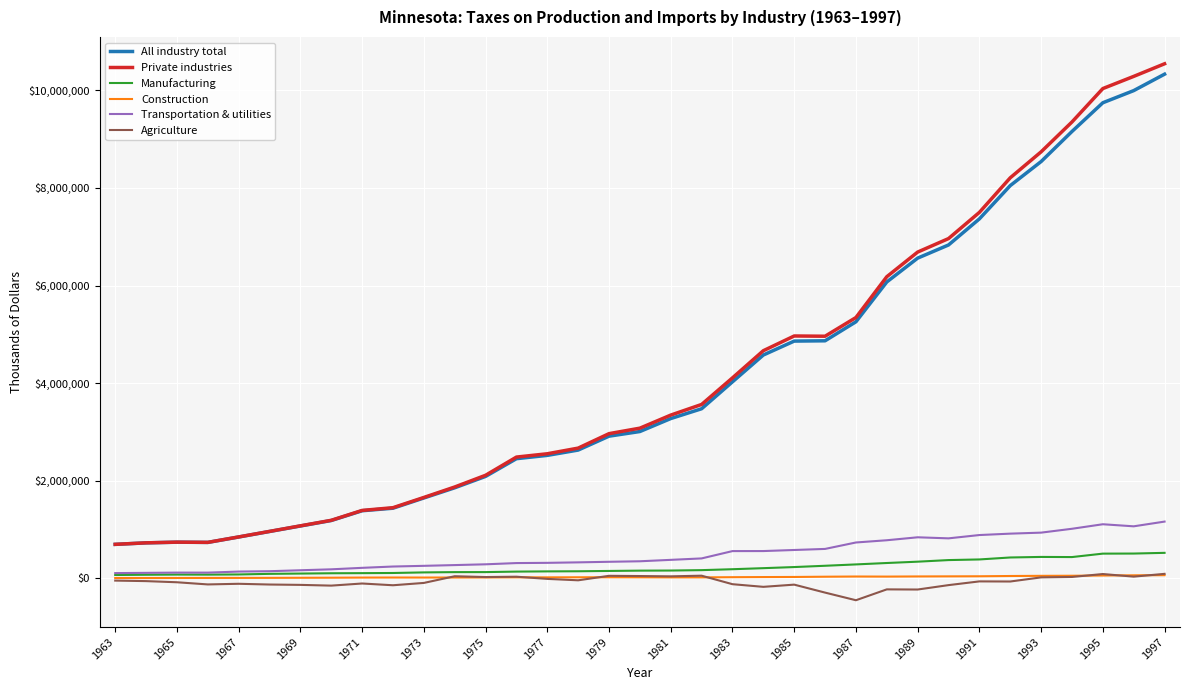

What is the smallest value displayed?

-448946